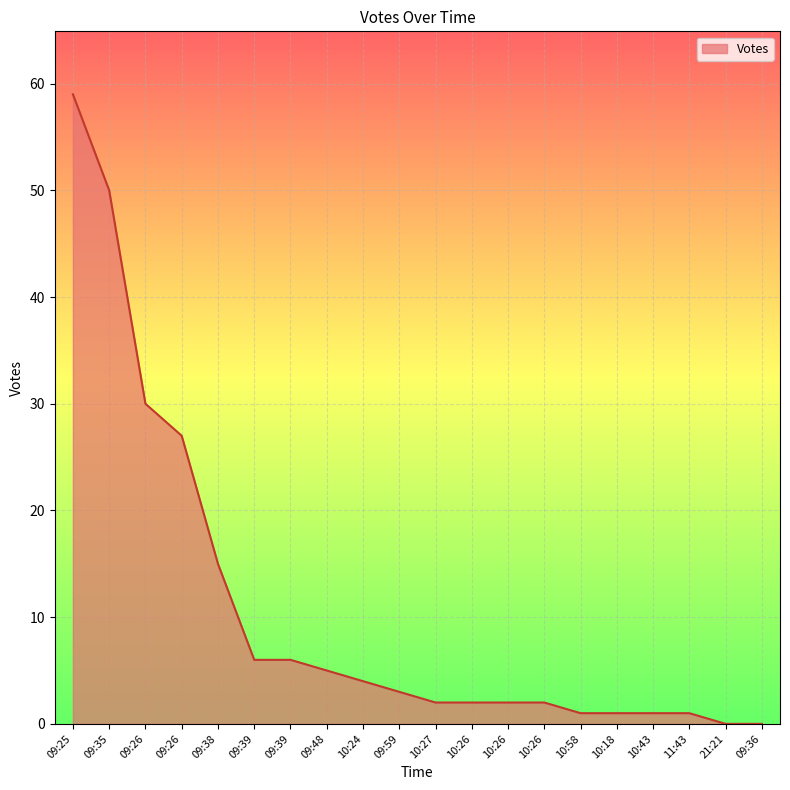

Does the chart display data point markers on the line(s)?

No